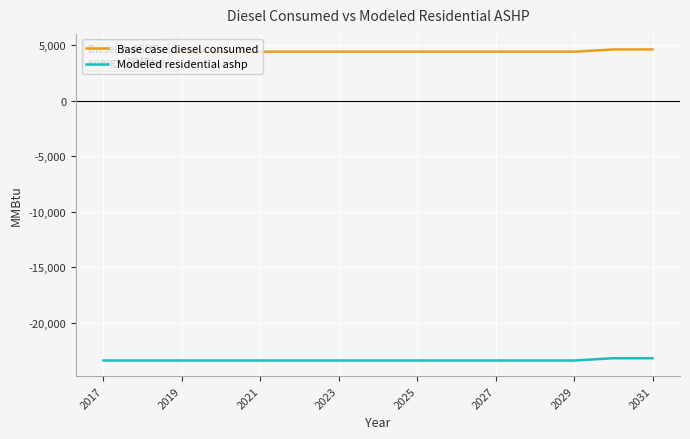

Reading left to right, transcribe all the data shown in this chart.

Base case diesel consumed: 4397.0	4397.0	4397.0	4397.0	4397.0	4397.0	4397.0	4397.0	4397.0	4397.0	4397.0	4397.0	4397.0	4601.4	4601.4
Modeled residential ashp: -23419.5	-23419.5	-23419.5	-23419.5	-23419.5	-23419.5	-23419.5	-23419.5	-23419.5	-23419.5	-23419.5	-23419.5	-23419.5	-23215.0	-23215.0